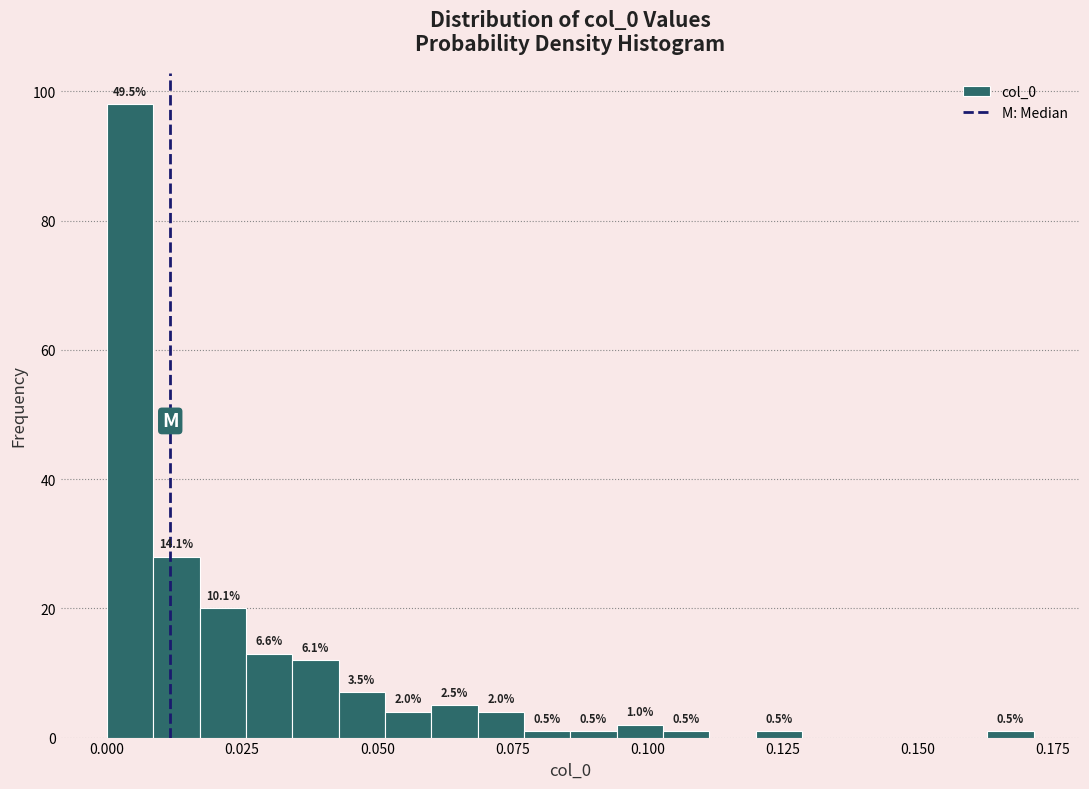

Around what value on the x-axis is the tallest bar? Give the approximate position of its centre, as read against the axis.

0.005